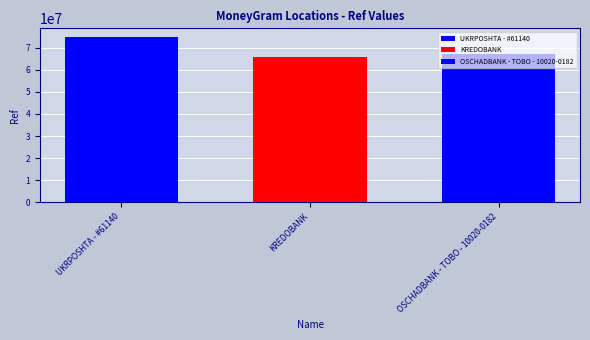

Are the bars grouped side by side (vs. stacked)?

Yes